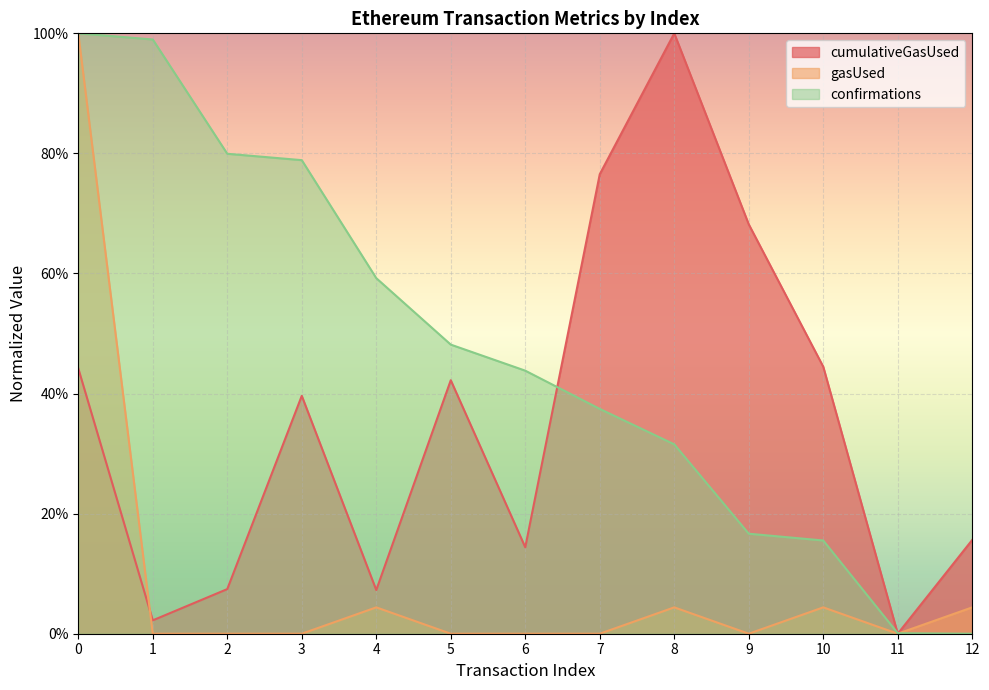

Reading left to right, transcribe all the data shown in this chart.

cumulativeGasUsed: 44.2	2.2	7.4	39.6	7.3	42.2	14.4	76.5	100.0	68.2	44.5	0.0	15.6
gasUsed: 100.0	0.0	0.0	0.0	4.4	0.0	0.0	0.0	4.4	0.0	4.4	0.0	4.4
confirmations: 100.0	99.0	79.9	78.9	59.2	48.2	43.8	37.4	31.5	16.7	15.5	0.1	0.0